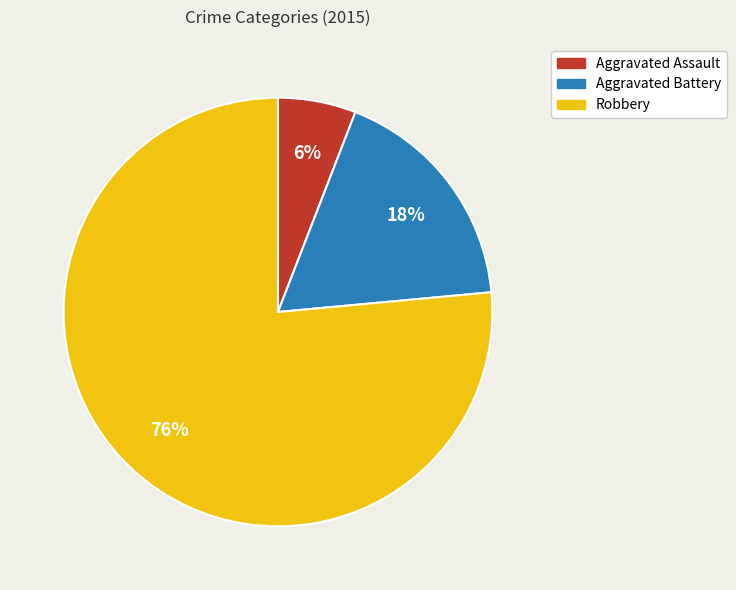

Which category accounts for the majority?

Robbery